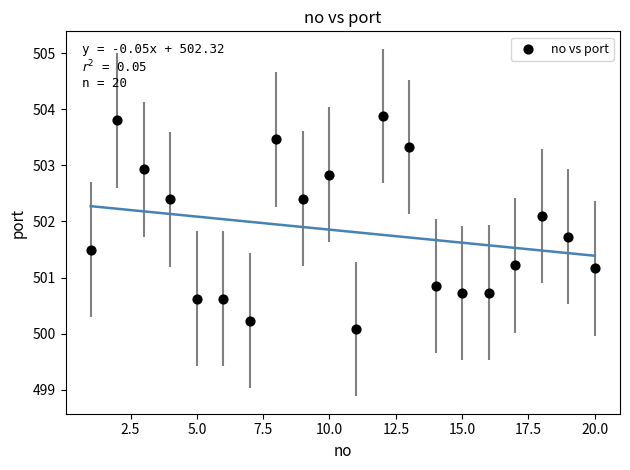

What is the range of X values (max minus min)?

19.0